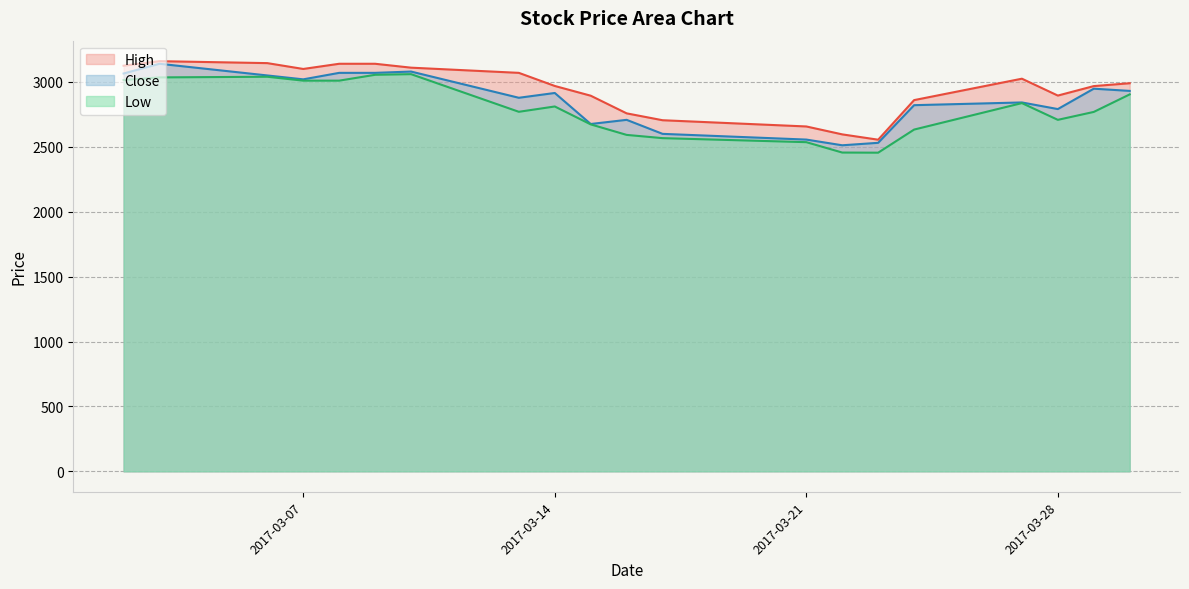

Is the value of High at 2017-03-24 greater than the value of Low at 2017-03-15?

Yes